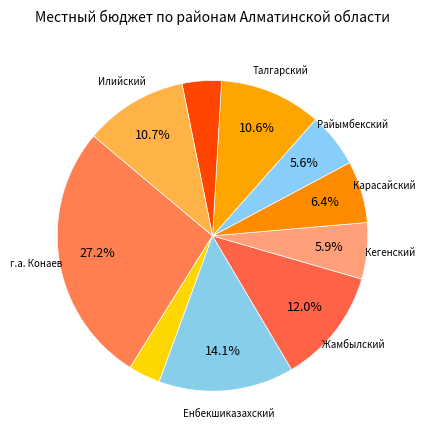

How many segments does this pie chart have?

10